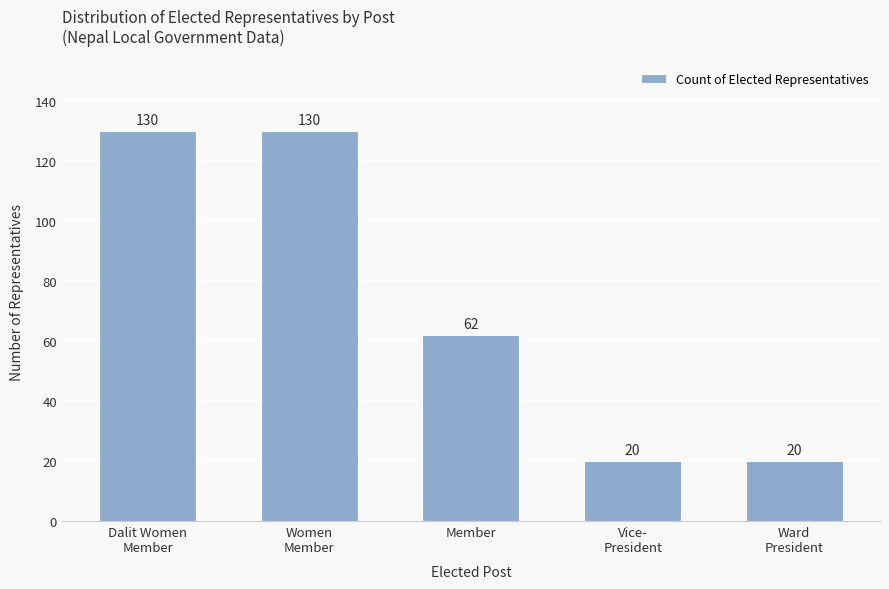

How many data points does each series have?

5